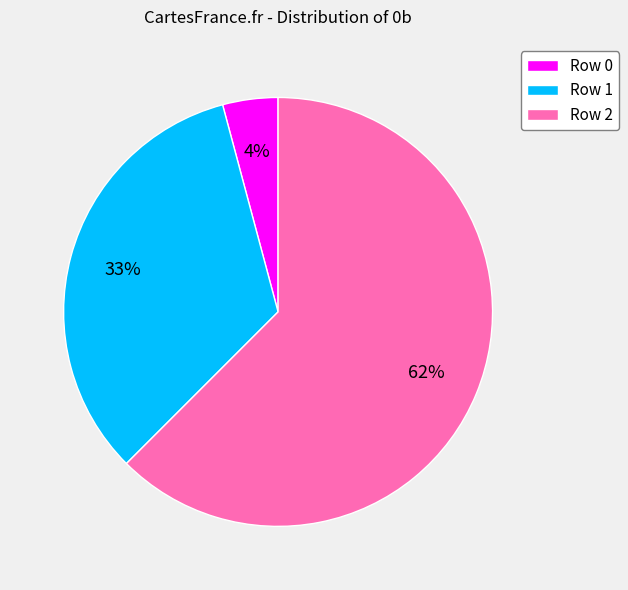

How many slices are in this pie chart?

3